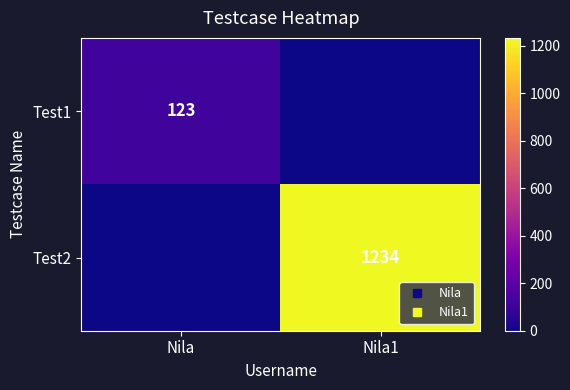

Rank the categories by Test2 value from highest to lowest.

Nila1, Nila